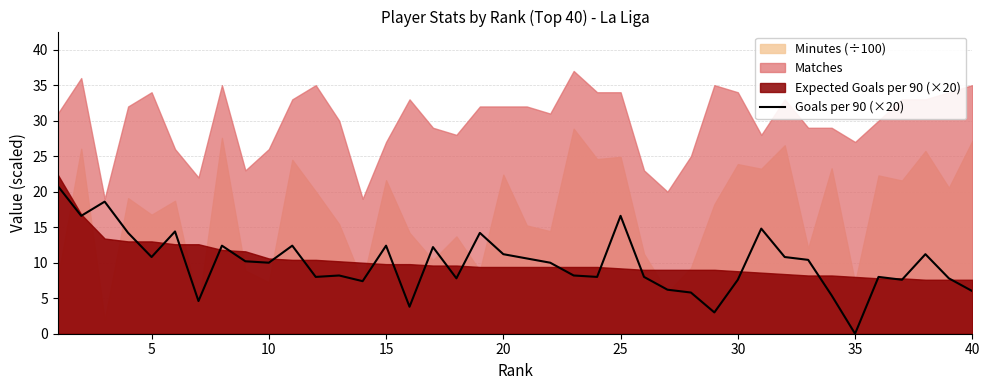

What is the highest value of the Goals per 90 (×20) series?

20.8